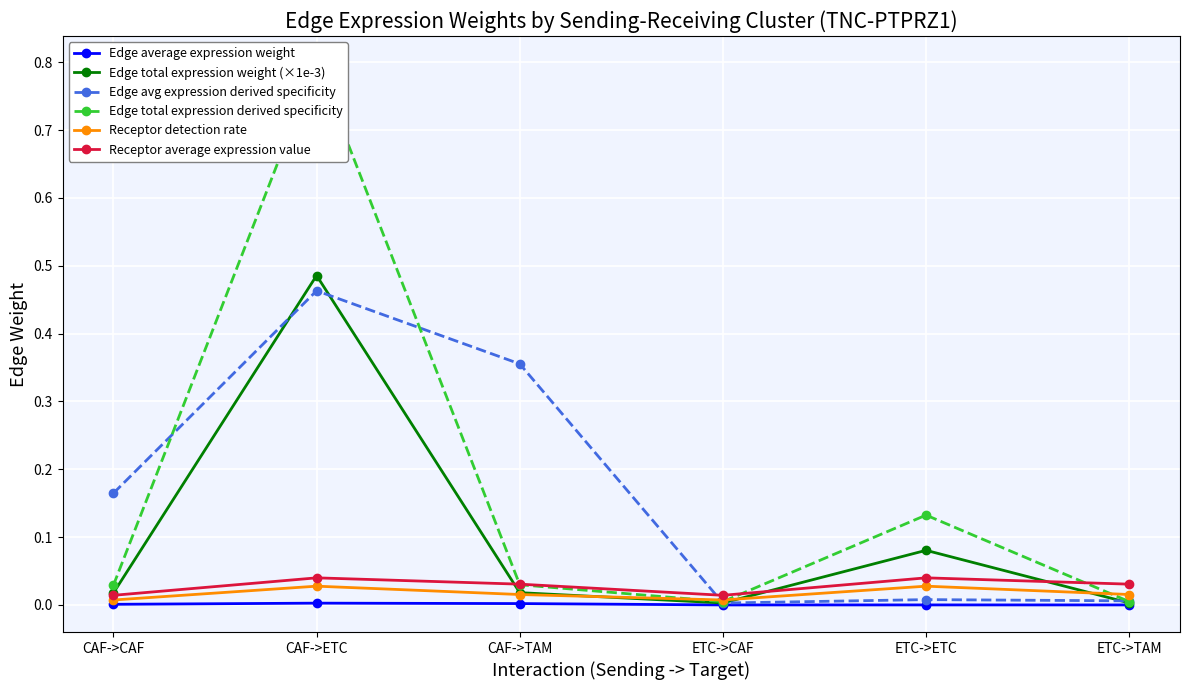

Which category has the highest value across all series?

CAF->ETC